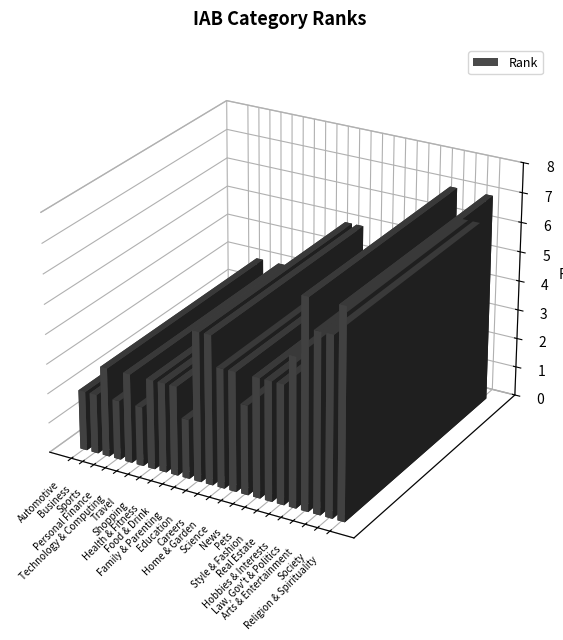

What position from the right is Society?

2